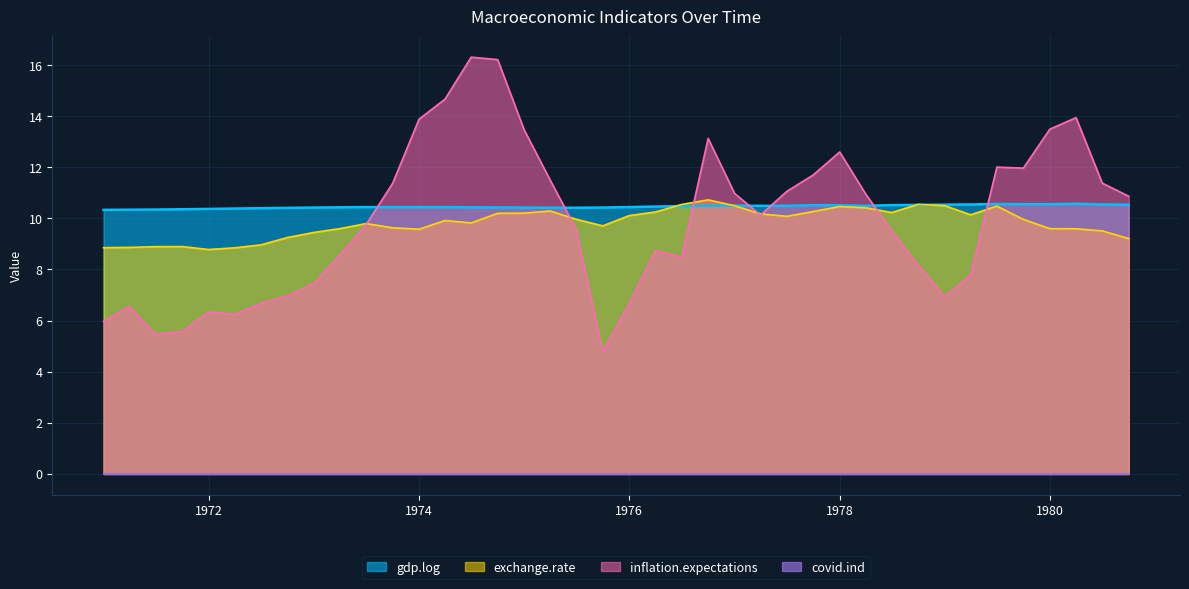

Which series has the largest total across all categories?

gdp.log